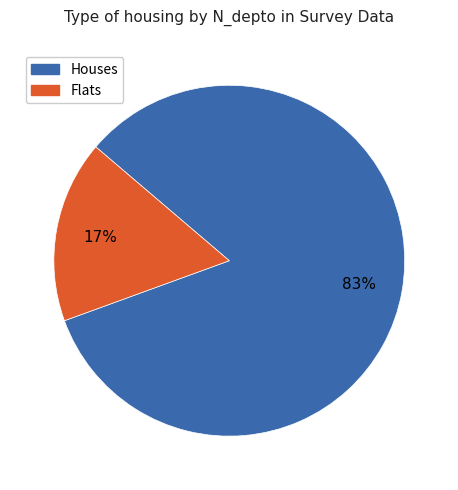

Does any single category account for the majority?

Yes